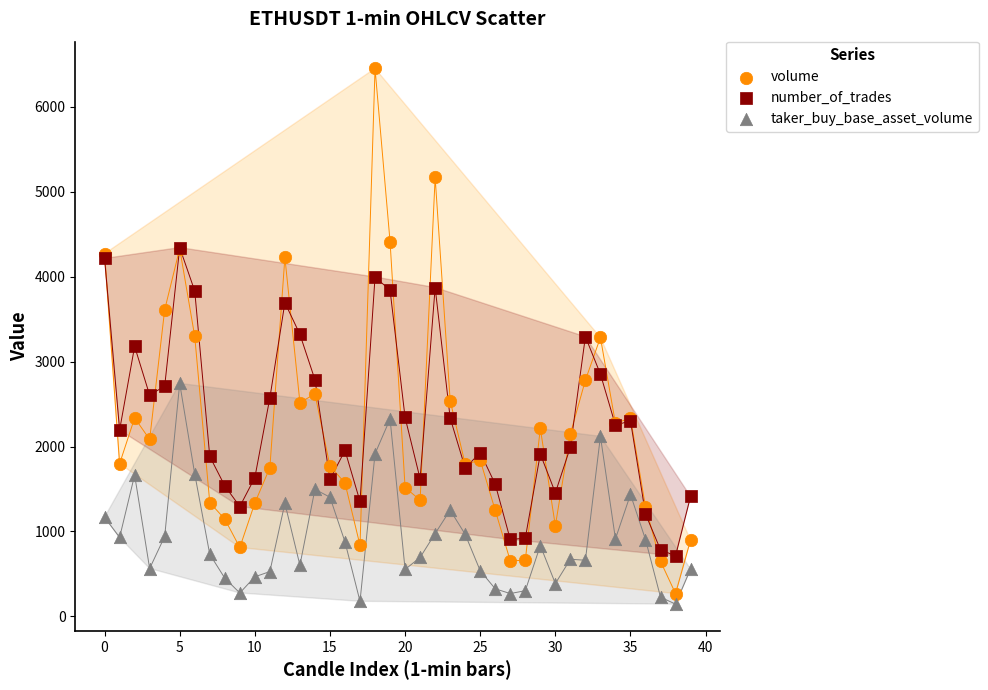

Which series has the widest spread of Y values?

volume